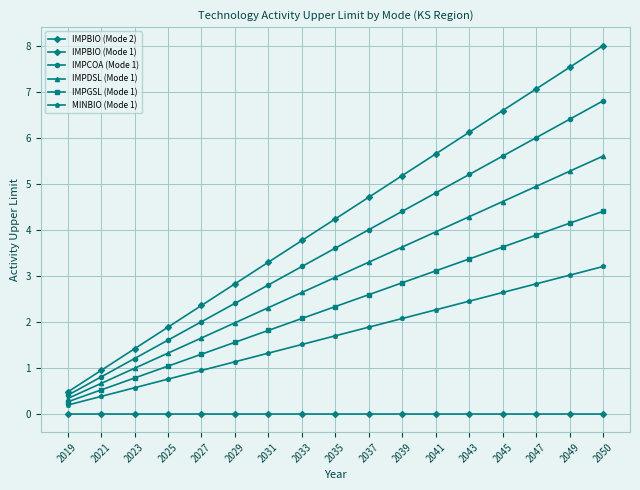

Which series has the largest total across all categories?

IMPBIO (Mode 1)